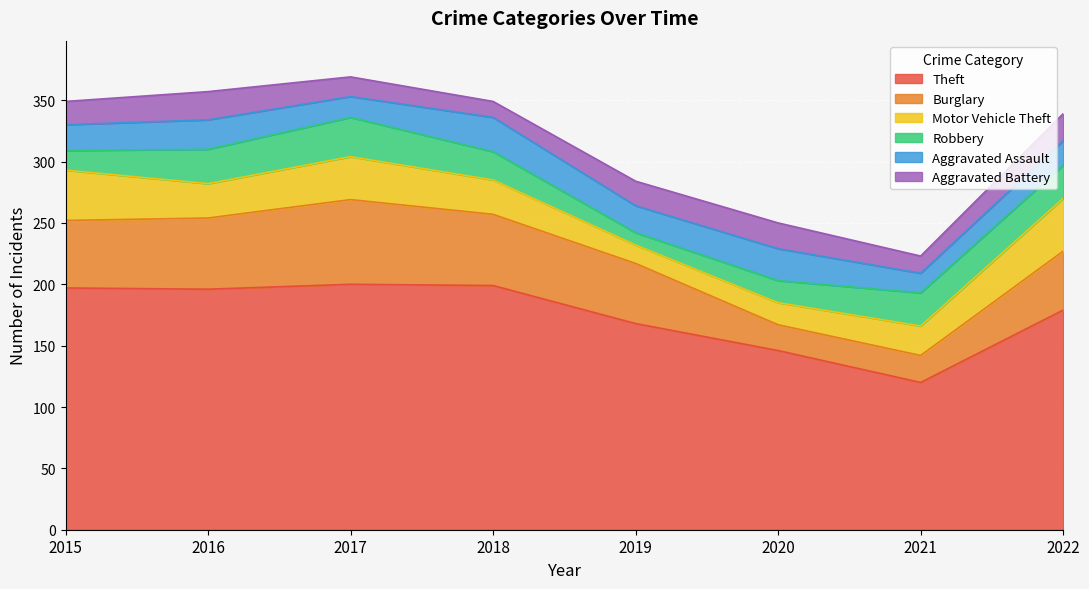

How many categories are shown in the chart?

8